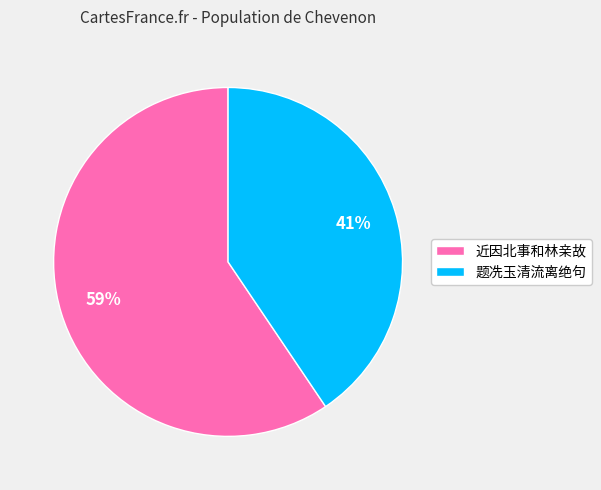

Does 题冼玉清流离绝句 represent more than half of the total?

No